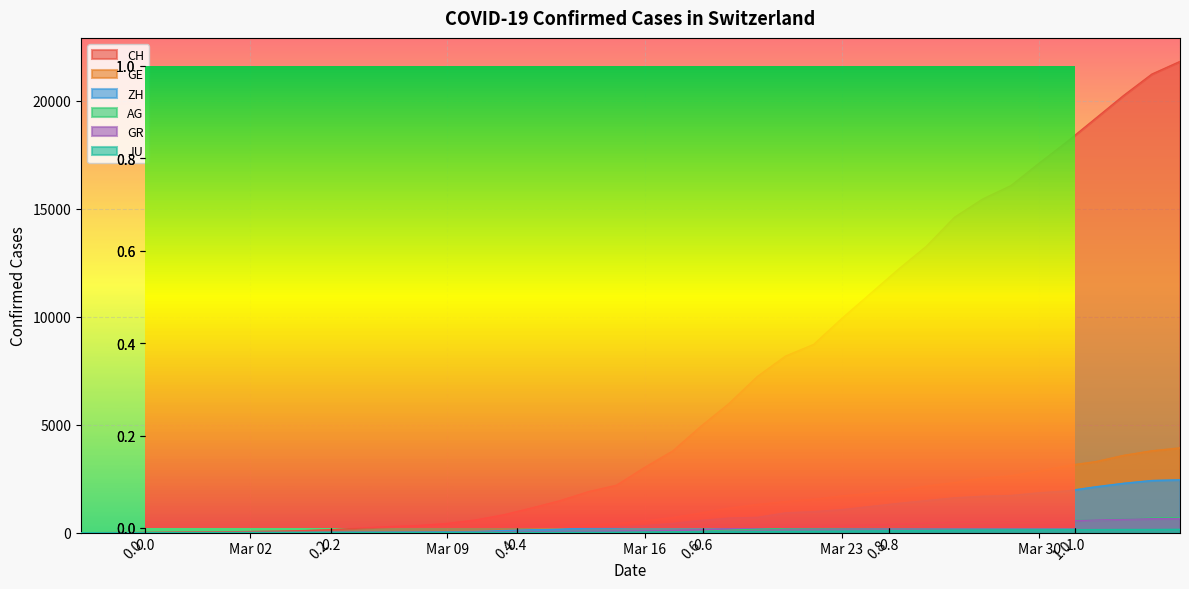

Reading left to right, what are all the values shown in this chart?

CH: 0	5	9	19	31	38	56	71	101	147	222	285	334	432	590	832	1149	1486	1900	2200	3024	3789	4933	5991	7237	8180	8722	9926	11061	12196	13269	14614	15456	16076	17113	18120	19184	20251	21239	21827
GE: 0	1	1	4	8	9	10	13	15	20	29	42	44	59	79	112	153	224	343	425	549	701	911	1139	1307	1445	1549	1703	1820	1960	2161	2322	2527	2638	2855	3109	3289	3582	3793	3928
ZH: 0	0	2	2	6	7	10	13	15	23	29	34	40	49	62	101	140	163	218	250	326	429	568	679	711	919	978	1067	1213	1357	1489	1616	1690	1722	1848	1936	2125	2289	2417	2450
AG: 0	1	1	1	3	4	7	7	10	11	12	14	14	15	18	20	27	30	33	43	56	69	96	134	175	223	235	245	283	318	367	407	444	485	506	554	596	631	673	702
GR: 0	2	2	6	6	6	9	9	12	14	16	17	18	18	22	31	43	53	56	71	84	101	128	182	226	258	284	300	343	393	433	474	495	519	535	547	592	622	649	657
JU: 0	0	1	1	1	1	1	2	2	4	4	5	5	7	7	7	12	17	18	19	25	29	32	36	44	54	61	69	82	92	100	114	119	127	128	140	145	149	149	154